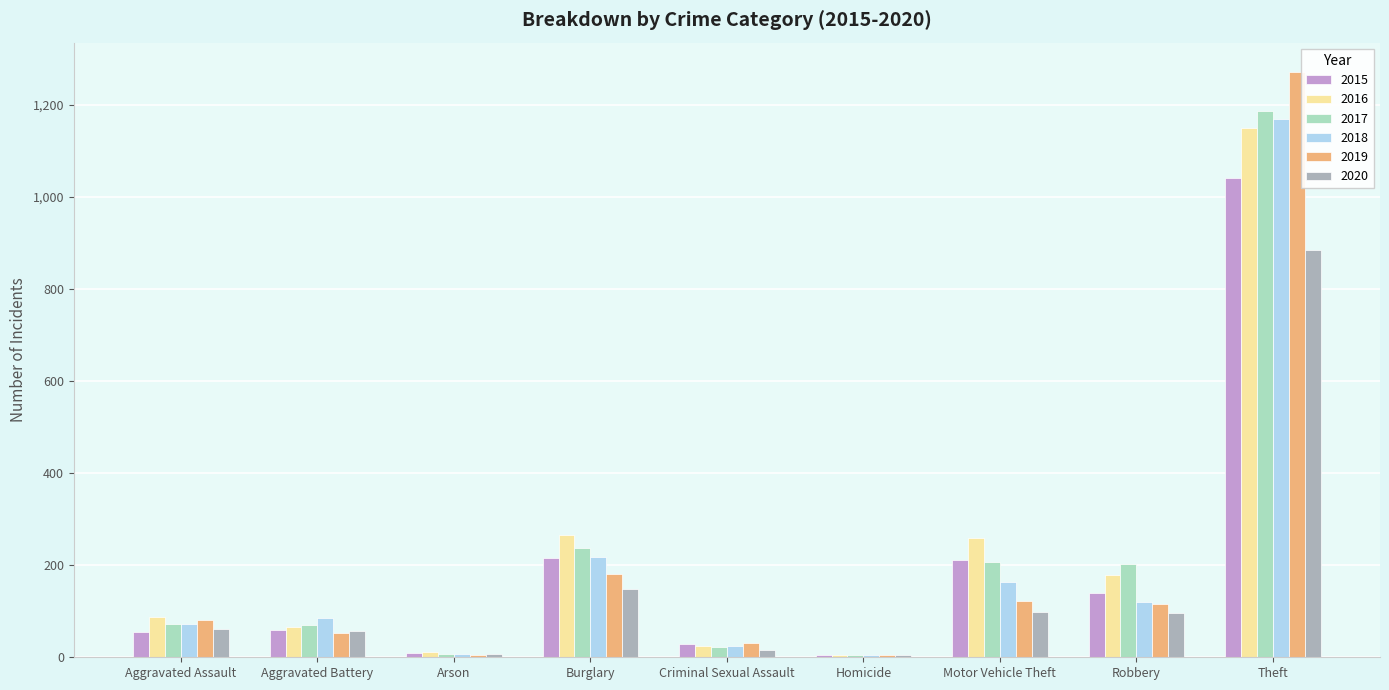

Is it true that 2015 equals 1041 at Theft?

True